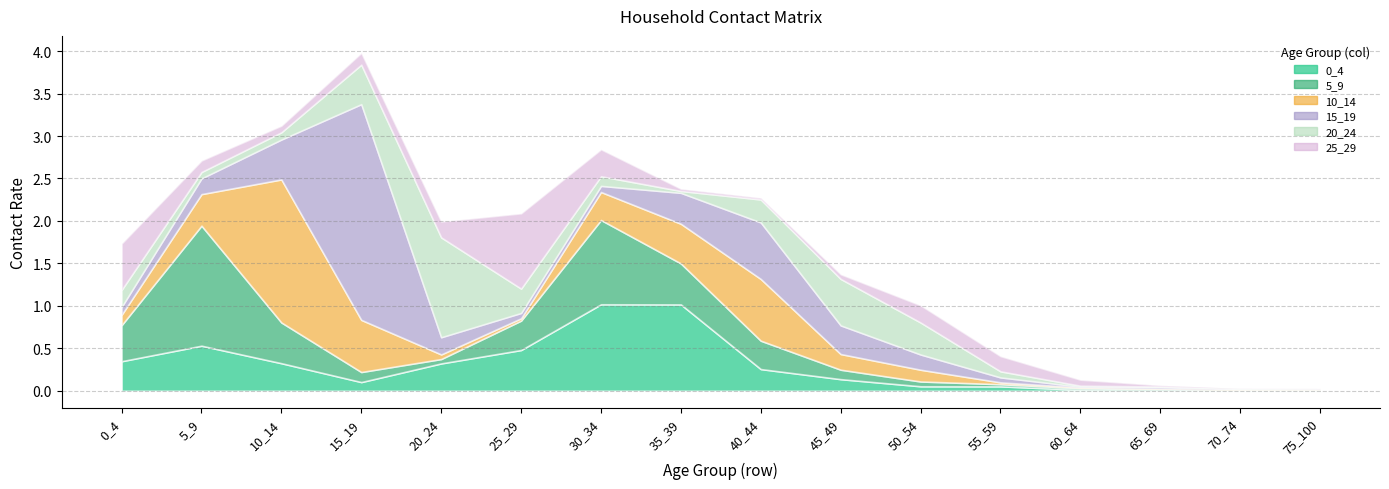

At 45_49, list the series in order from largest to smallest.

20_24, 15_19, 10_14, 0_4, 5_9, 25_29